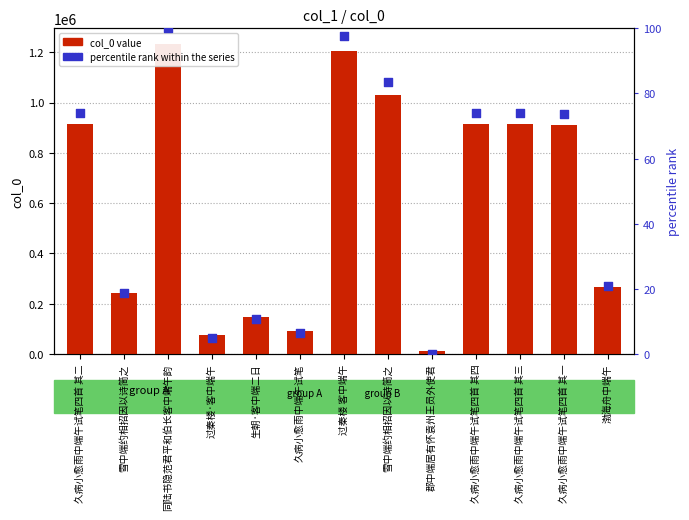

What are all the series names shown in the legend?

col_0 value, percentile rank within the series